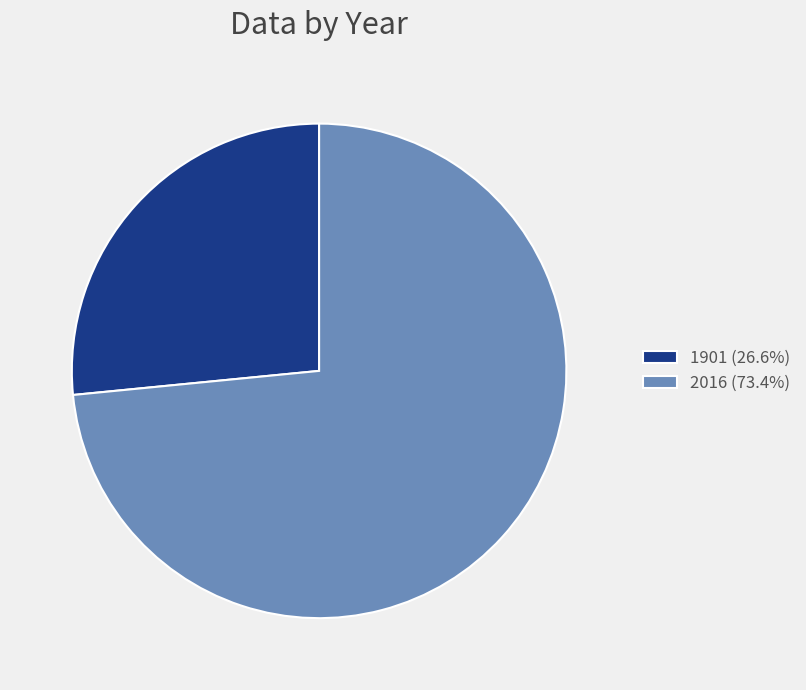

Which category has the biggest portion of the pie?

2016